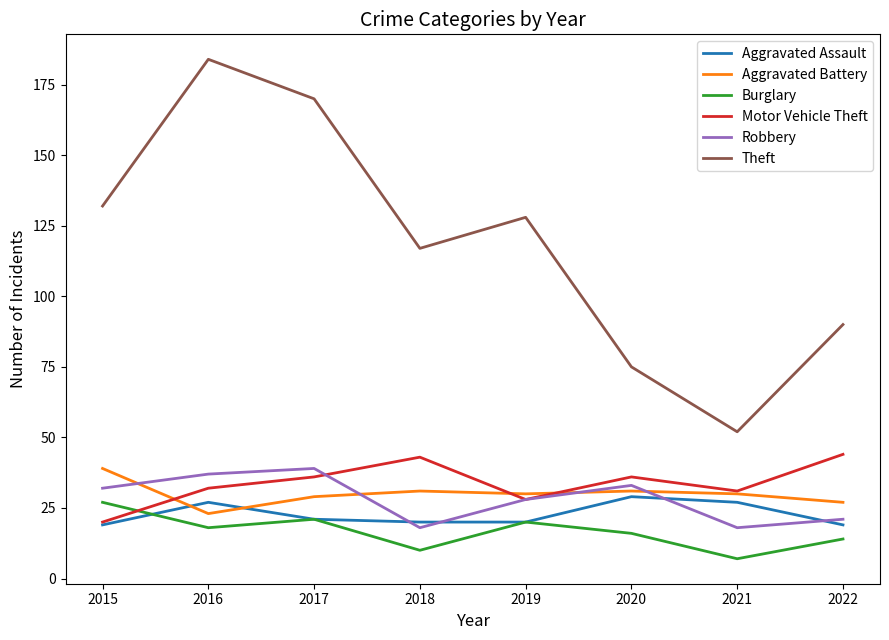

What is the sum of all Robbery values?

226